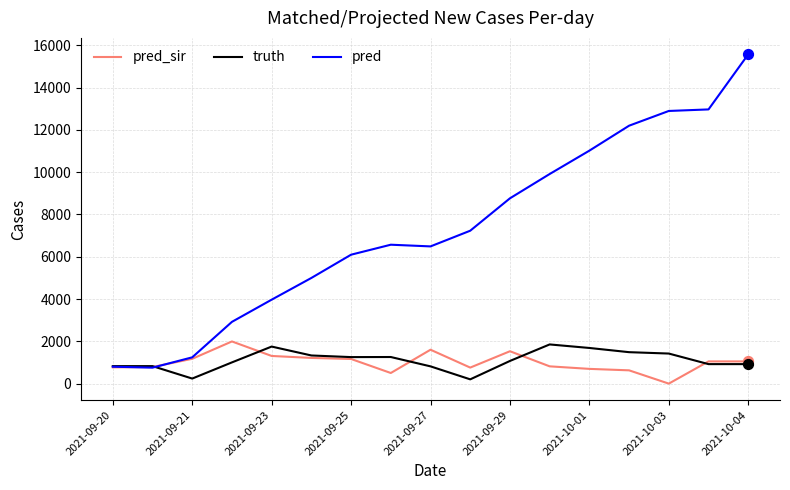

Which series has the widest spread of values?

pred